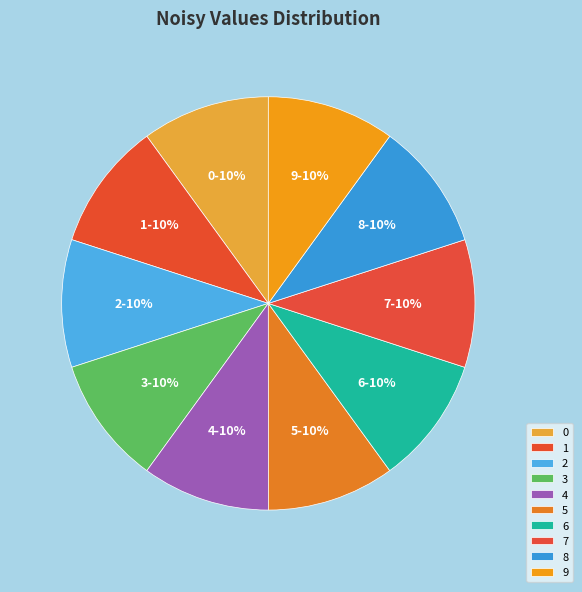

True or false: 7 accounts for 10% of the total.

True